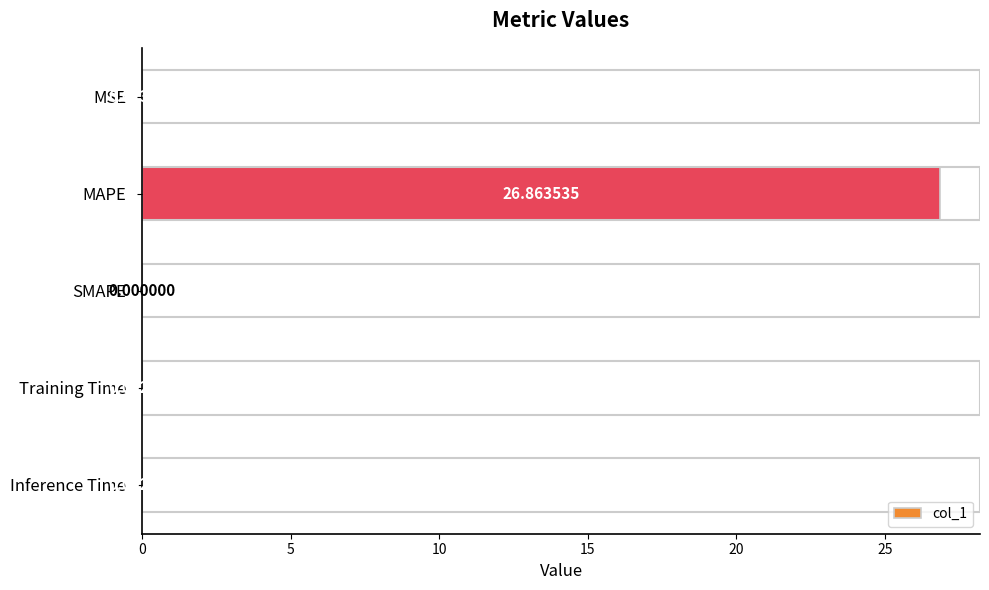

Which label corresponds to the largest value in the chart?

MAPE